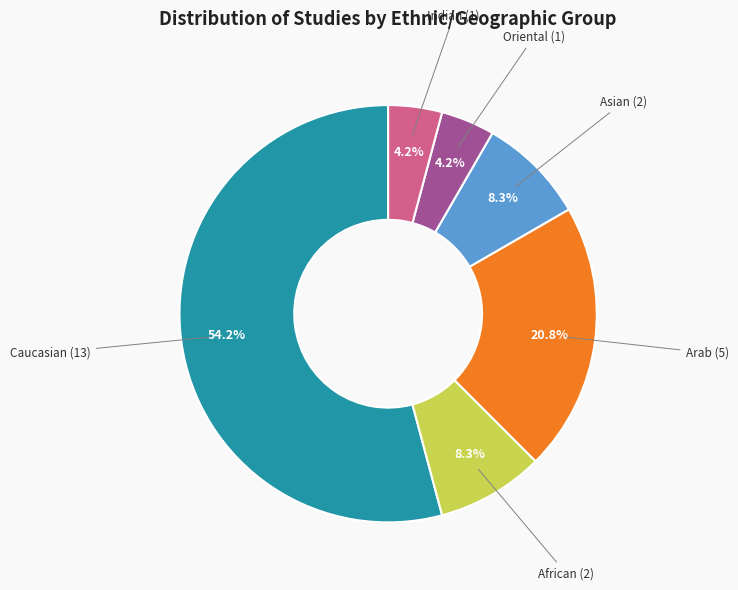

Does Oriental represent more than half of the total?

No